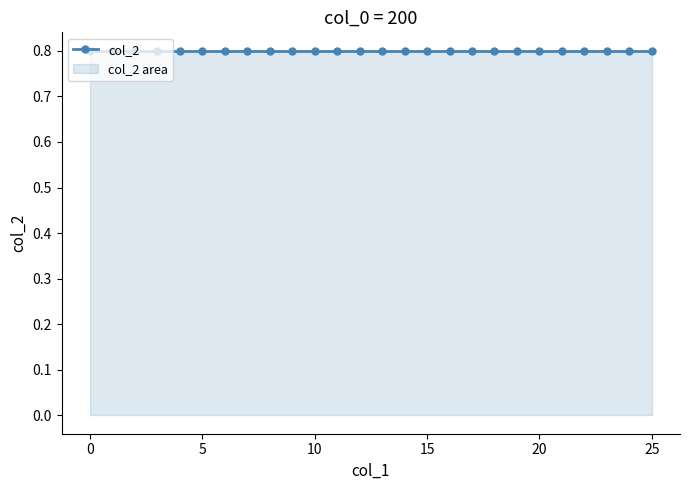

How many values in col_1 are above zero?

25